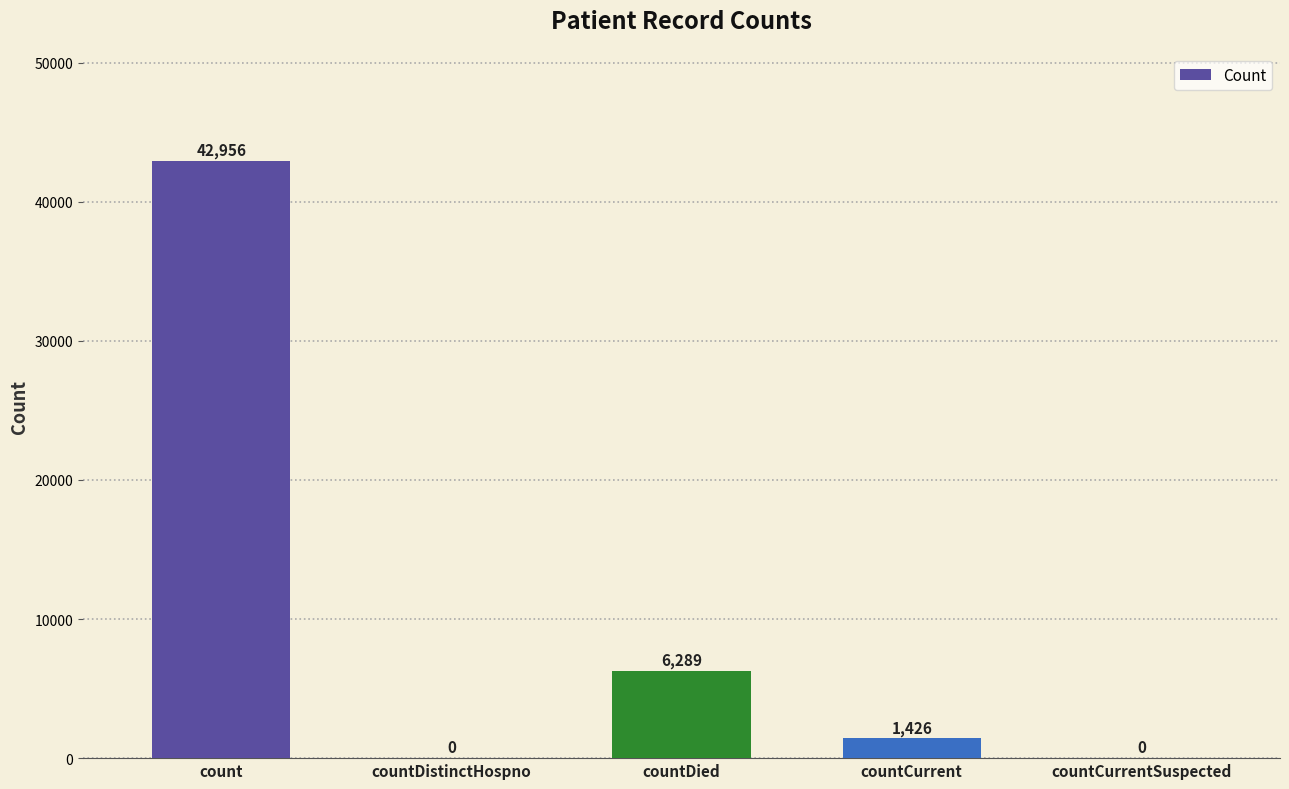

What is the sum of all values?

50671